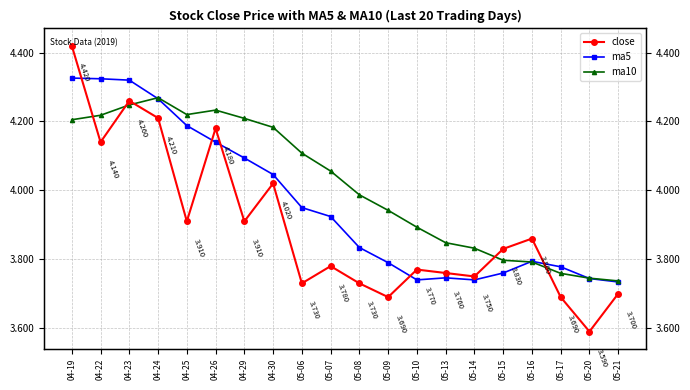

Between 05-10 and 05-15, which series saw the biggest shift?

ma10